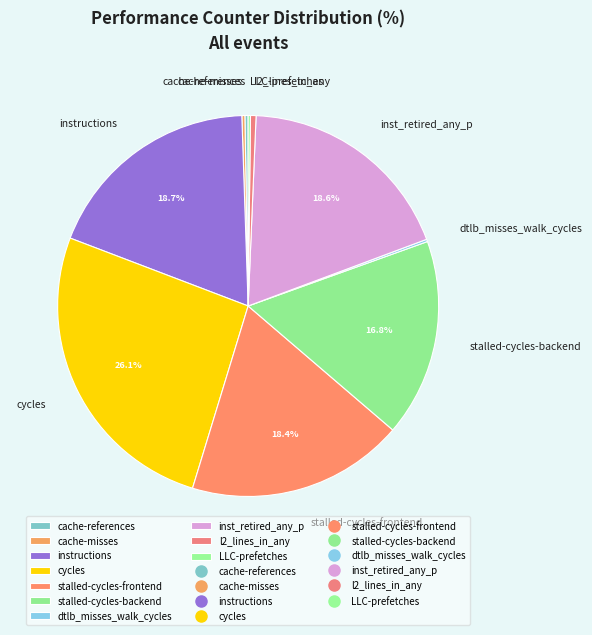

Does any single category account for the majority?

No